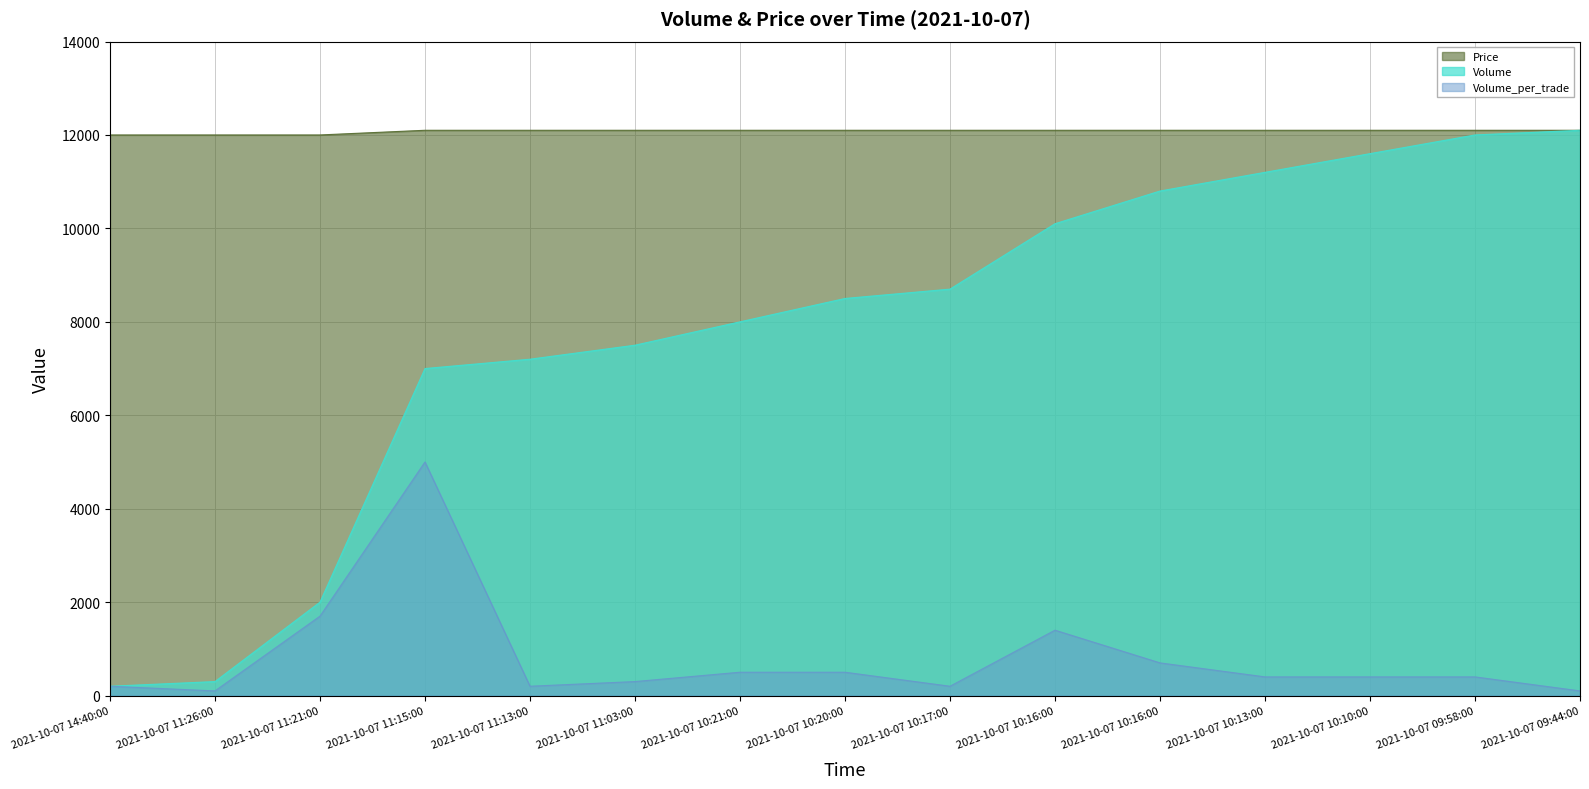

What is the difference between the highest and lowest values at 2021-10-07 11:15:00?

7100